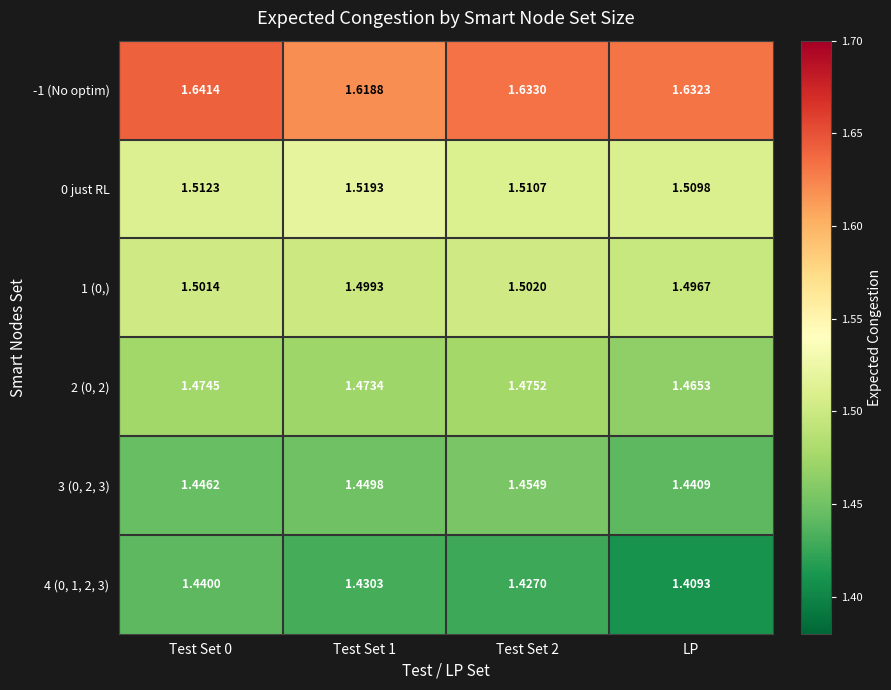

At which label is 1 (0,) closest to 1?

LP